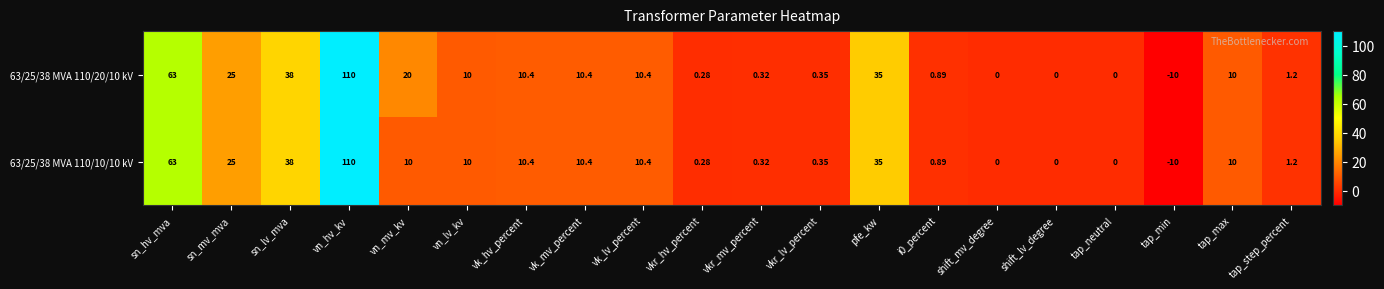

Where is 63/25/38 MVA 110/20/10 kV nearest to the value 50?

sn_lv_mva